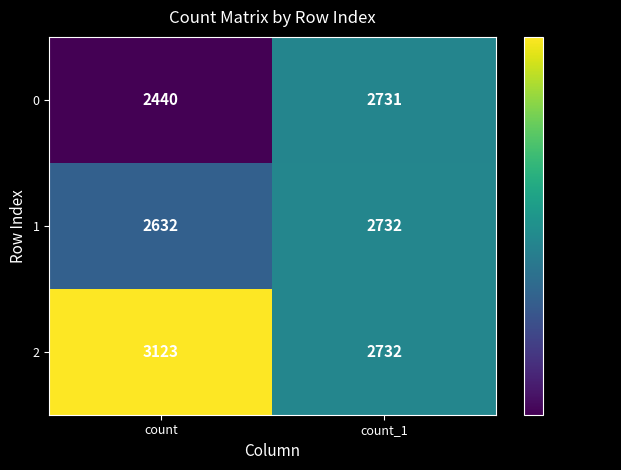

At how many categories does at least one series exceed 2582?

2